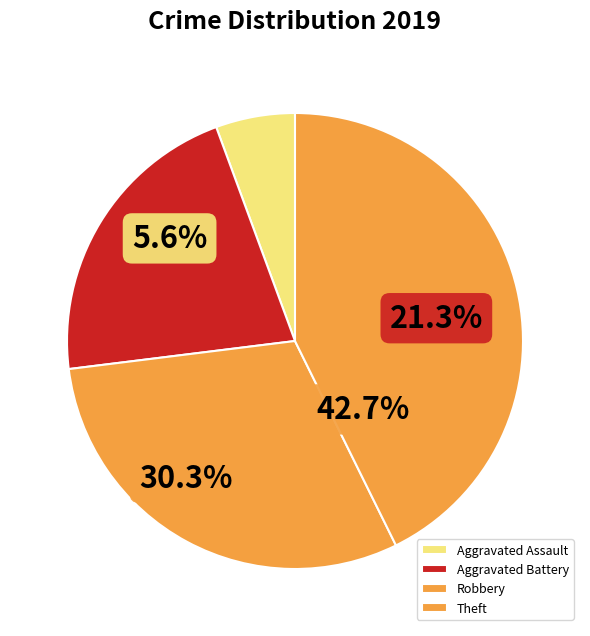

What is the change in value from Robbery to Theft?

+11